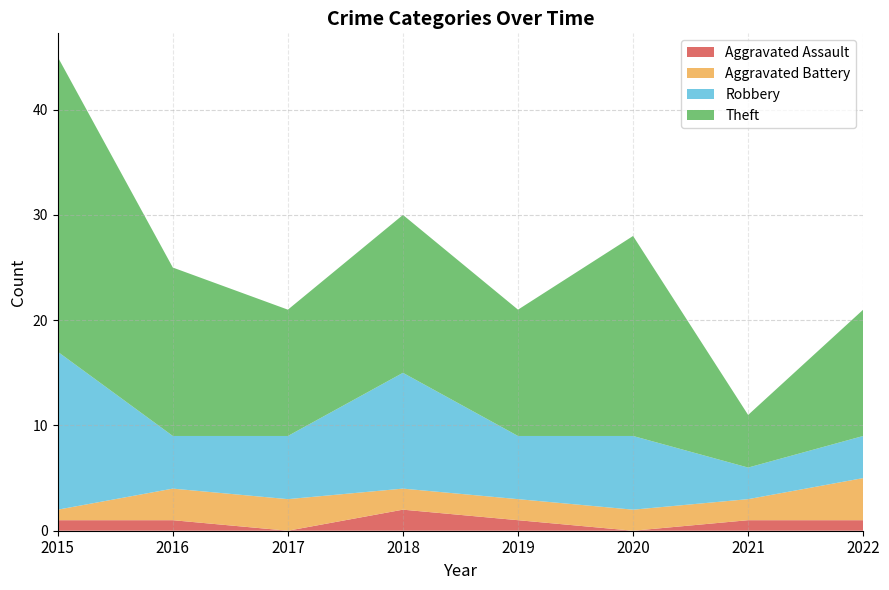

Reading left to right, what are all the values shown in this chart?

Aggravated Assault: 2015=1	2016=1	2017=0	2018=2	2019=1	2020=0	2021=1	2022=1
Aggravated Battery: 2015=1	2016=3	2017=3	2018=2	2019=2	2020=2	2021=2	2022=4
Robbery: 2015=15	2016=5	2017=6	2018=11	2019=6	2020=7	2021=3	2022=4
Theft: 2015=28	2016=16	2017=12	2018=15	2019=12	2020=19	2021=5	2022=12